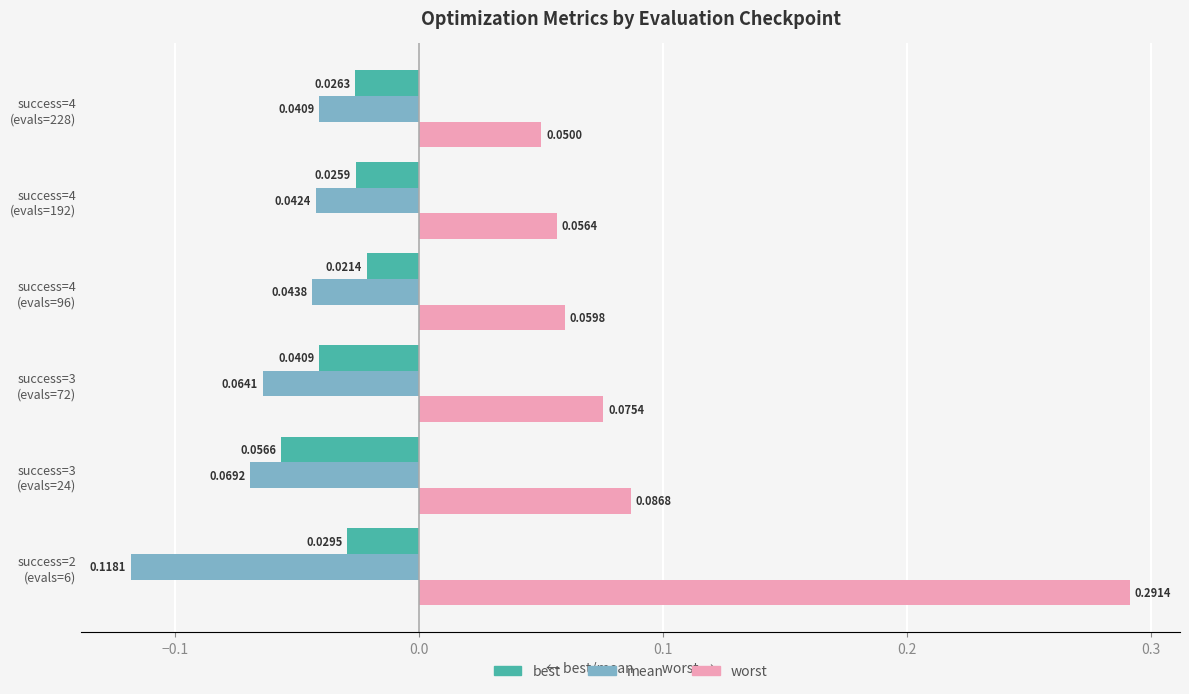

Where is worst nearest to the value 0?

success=4
(evals=228)